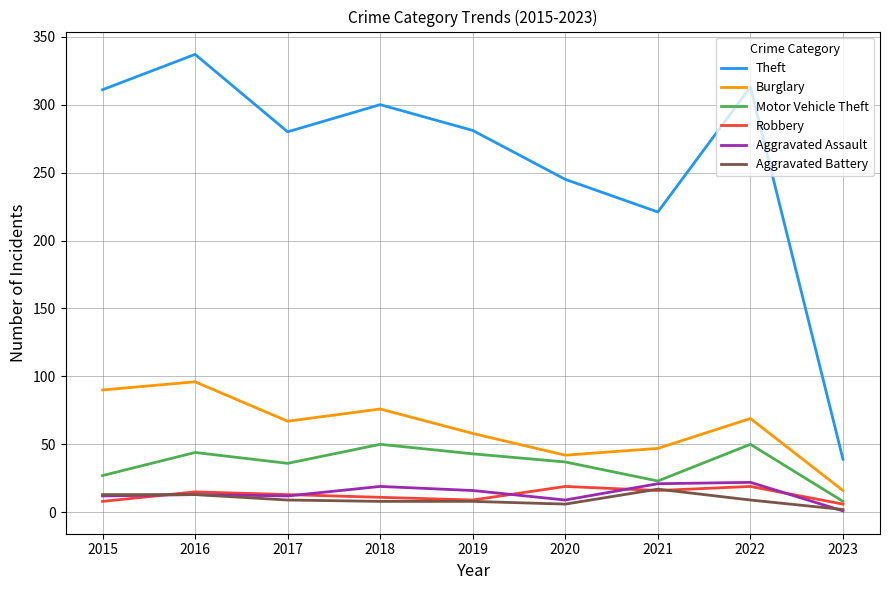

True or false: Burglary and Aggravated Battery cross at least once.

False